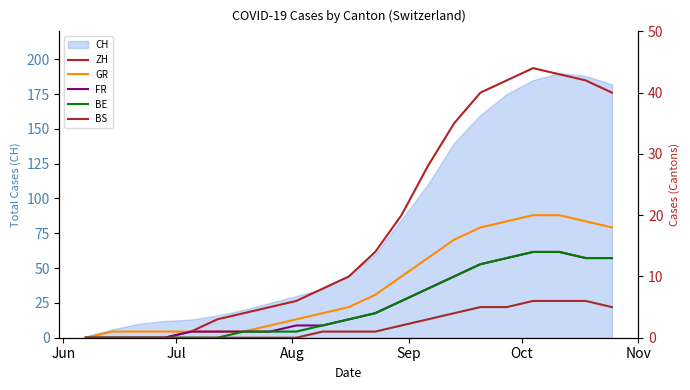

List the series in order of their peak value, lowest first.

BS, FR, BE, GR, ZH